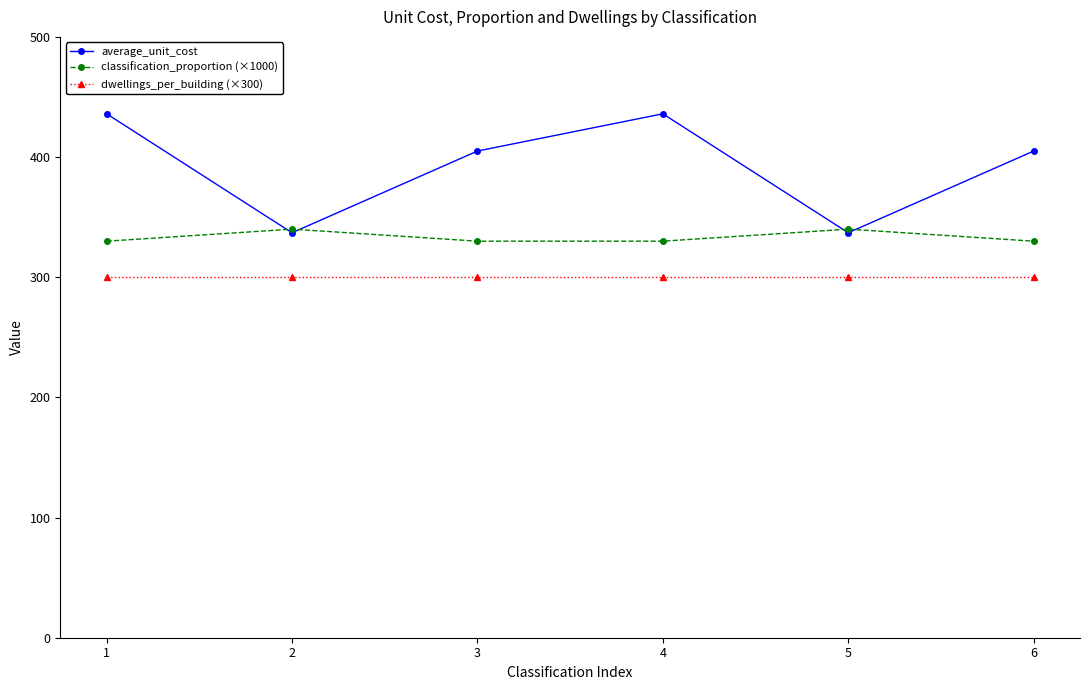

What is the value of the dwellings_per_building (×300) point at the 5th from the left?

300